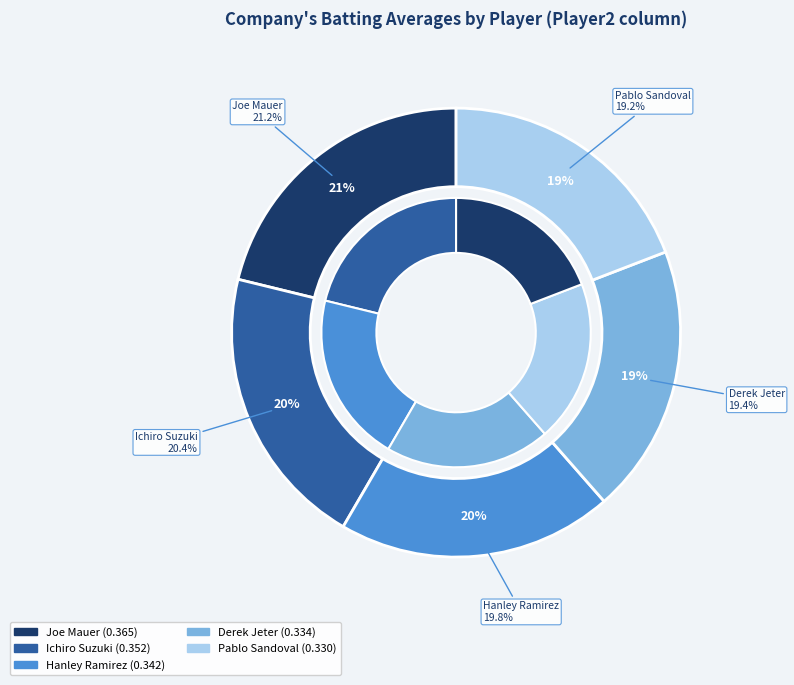

Is the sum of Pablo Sandoval and Hanley Ramirez greater than half?

No